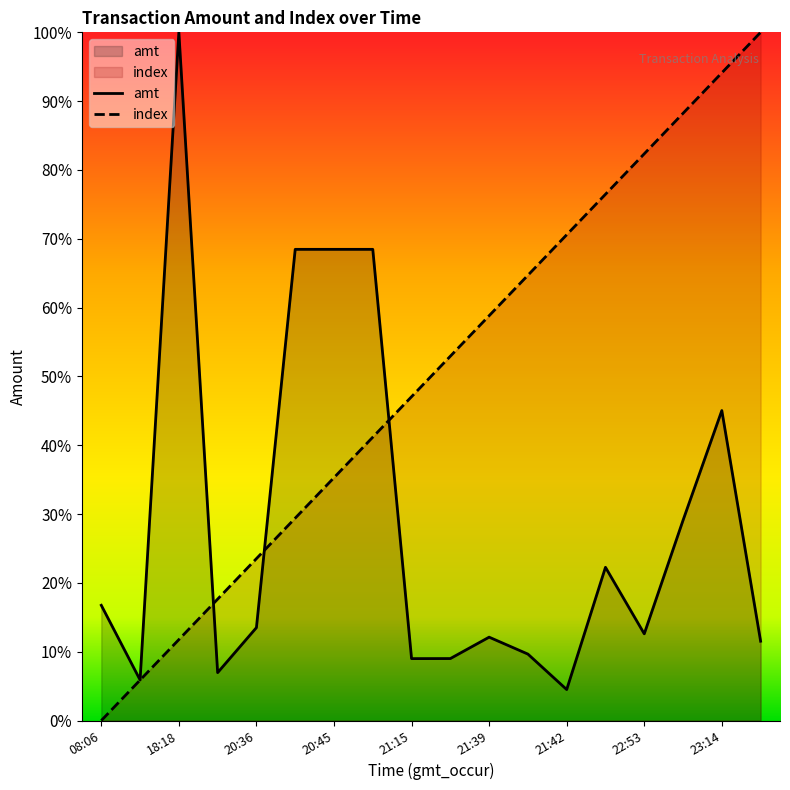

At which category is the sum across all series the highest?

23:14